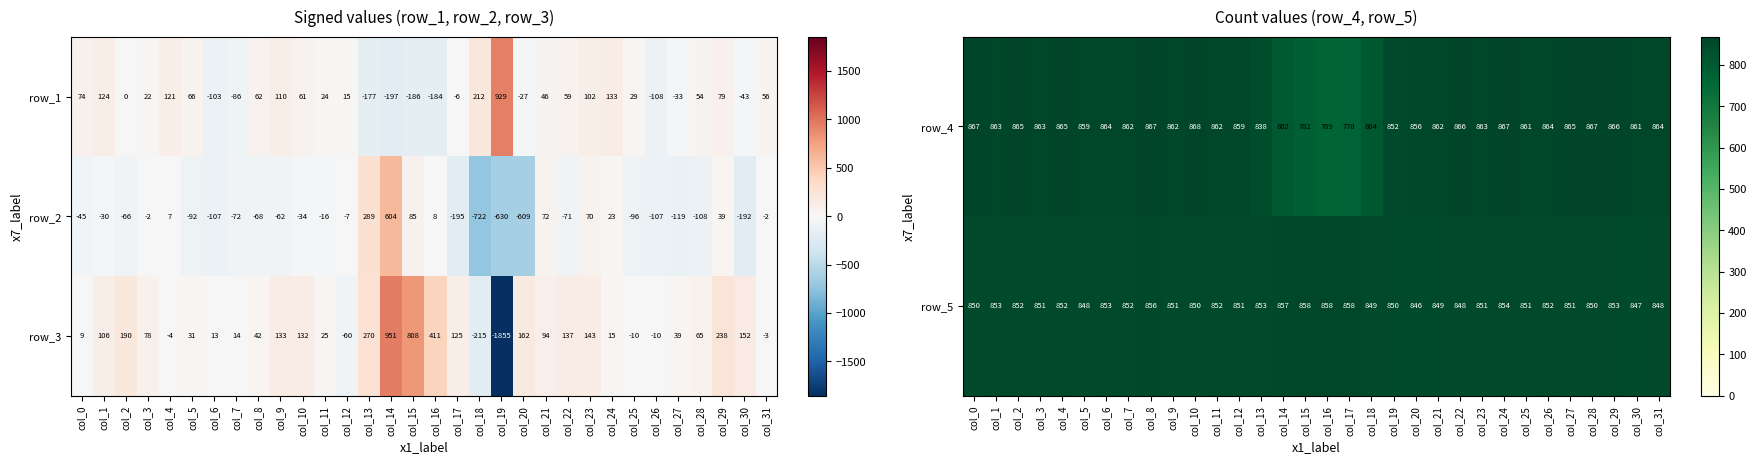

What is the maximum value for row_4?

868